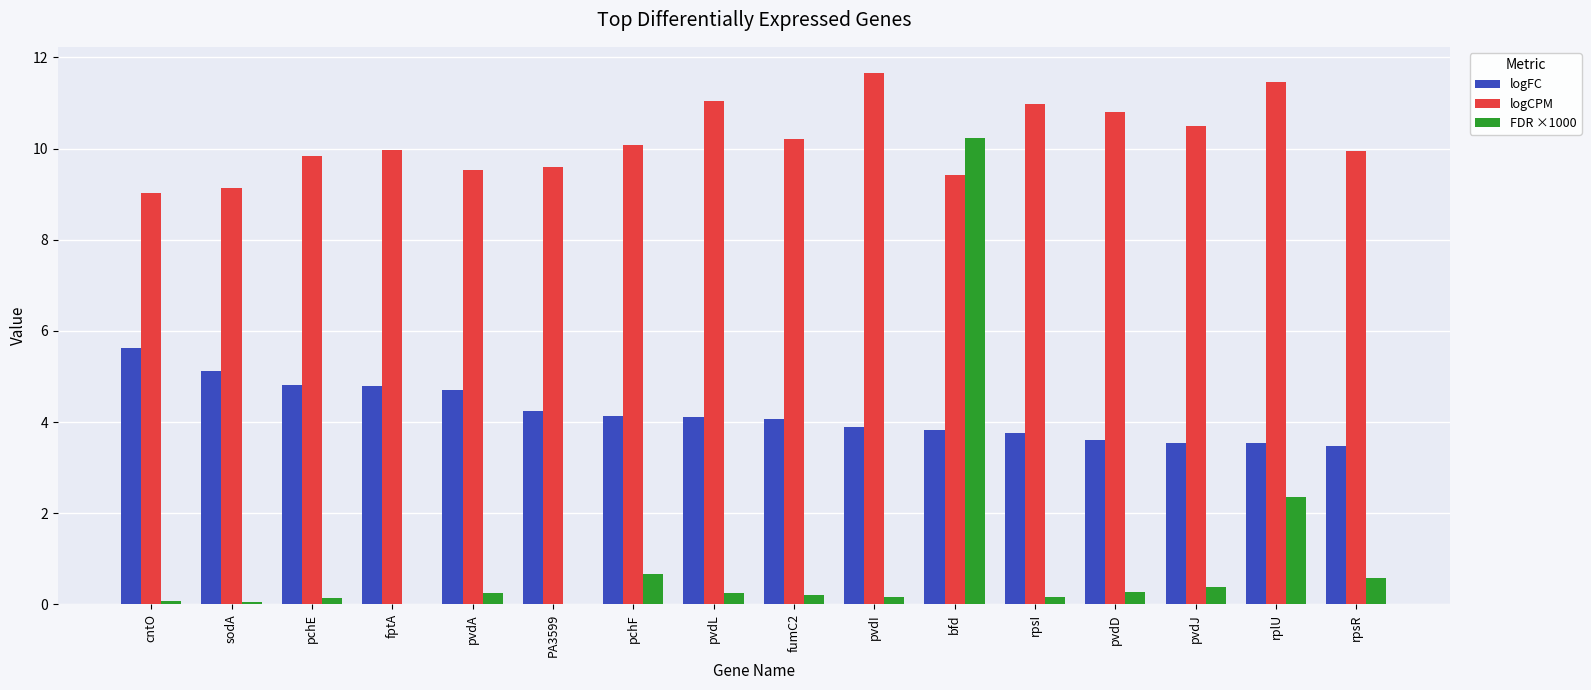

What is the total value across all series at pvdD?

14.7